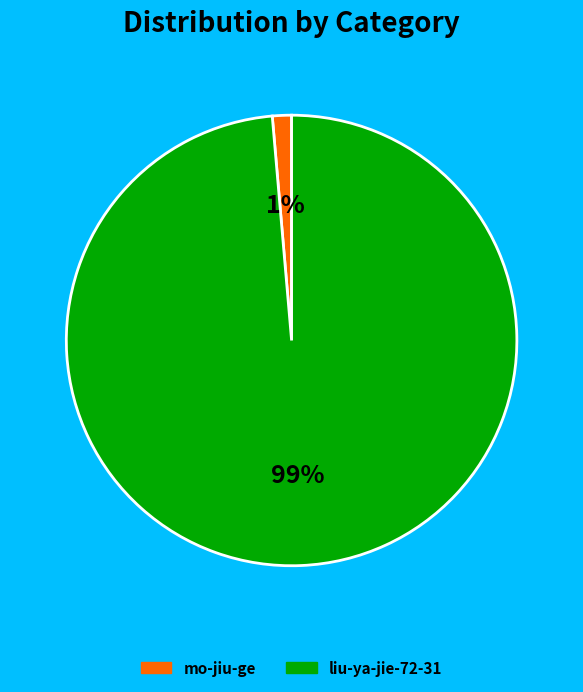

To the nearest percent, what is the average slice percentage?

50%